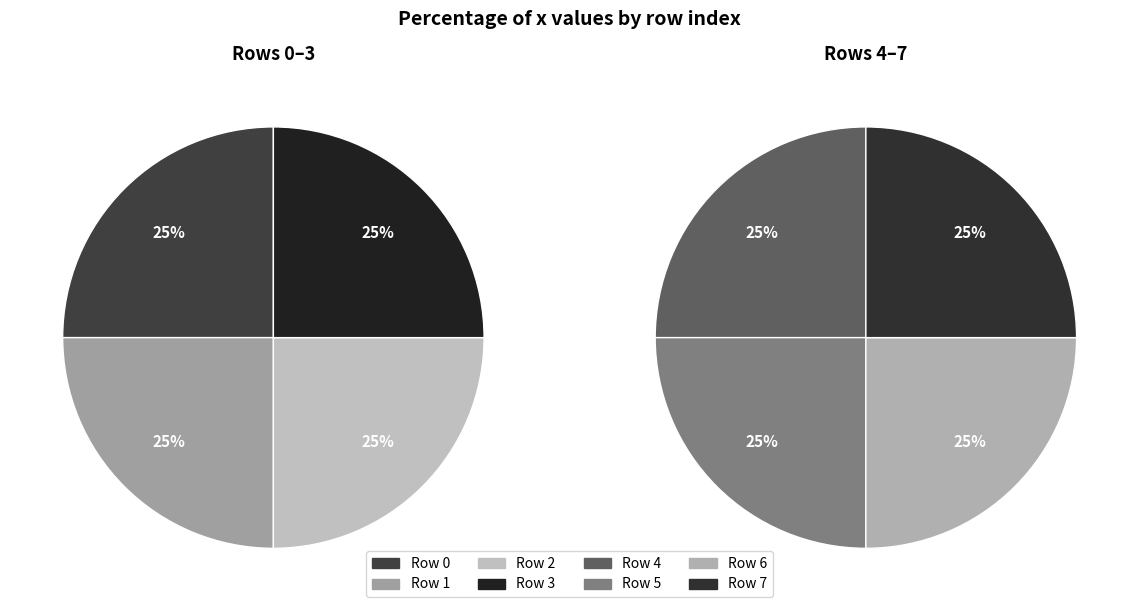

To the nearest percent, what portion does 5 represent?

12%